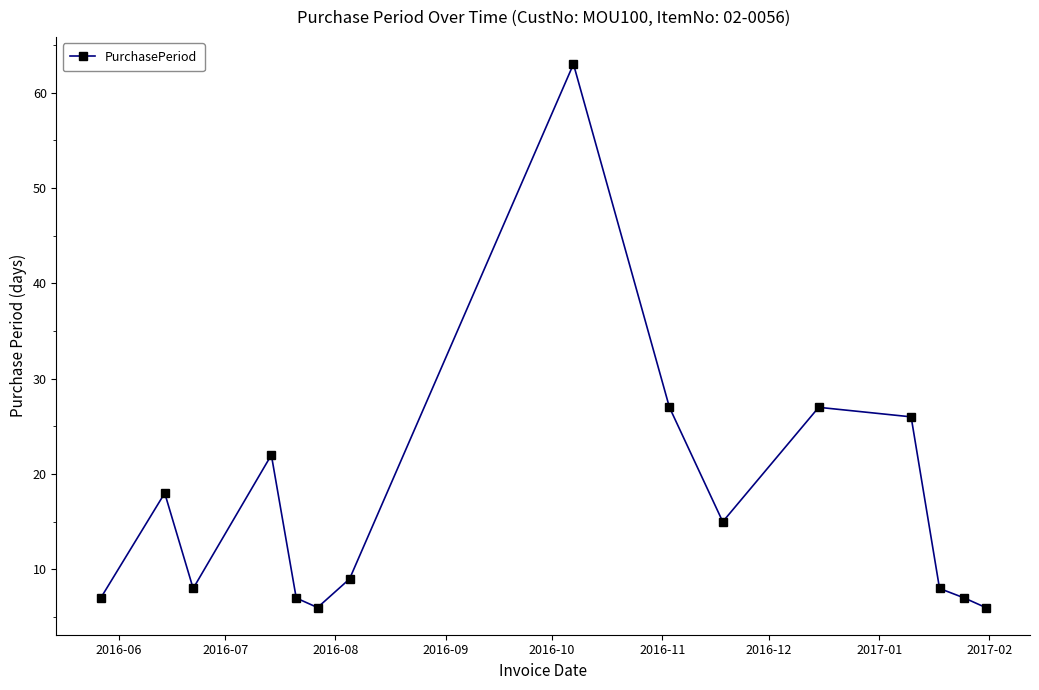

What is the difference between the maximum and minimum values?

57